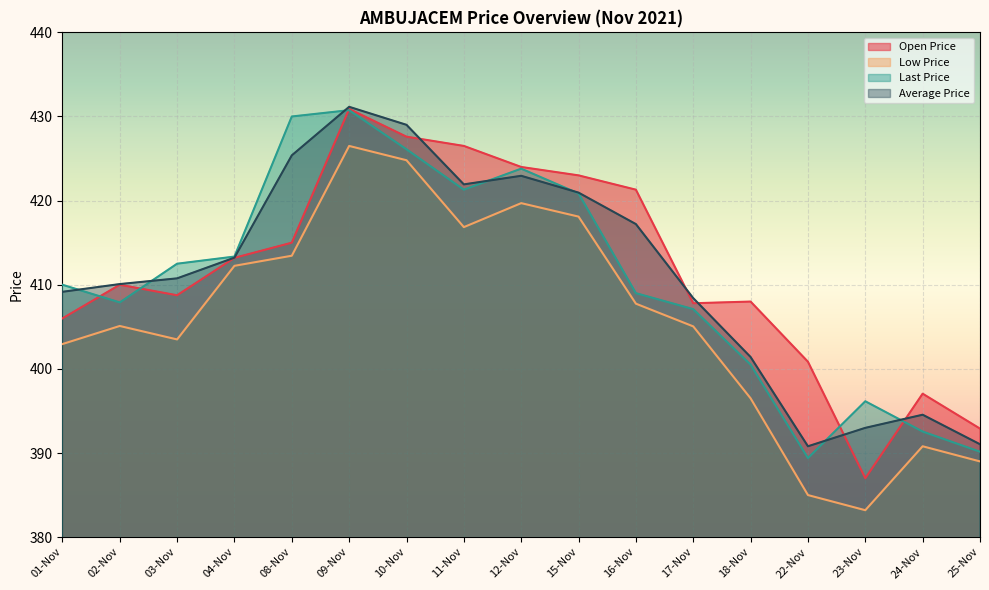

What is the value of the Low Price point at the 7th from the left?

424.8